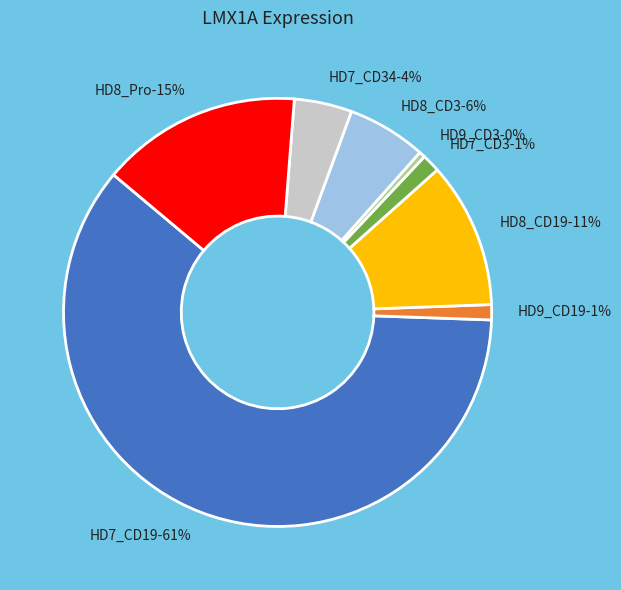

Which category has the biggest portion of the pie?

HD7_CD19